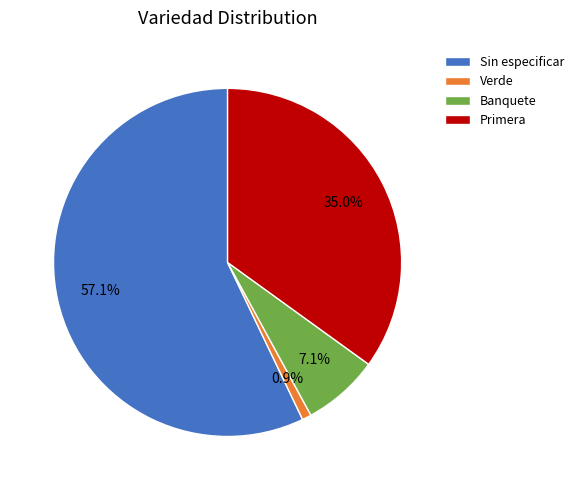

What portion of the pie excludes Banquete?

92.9%